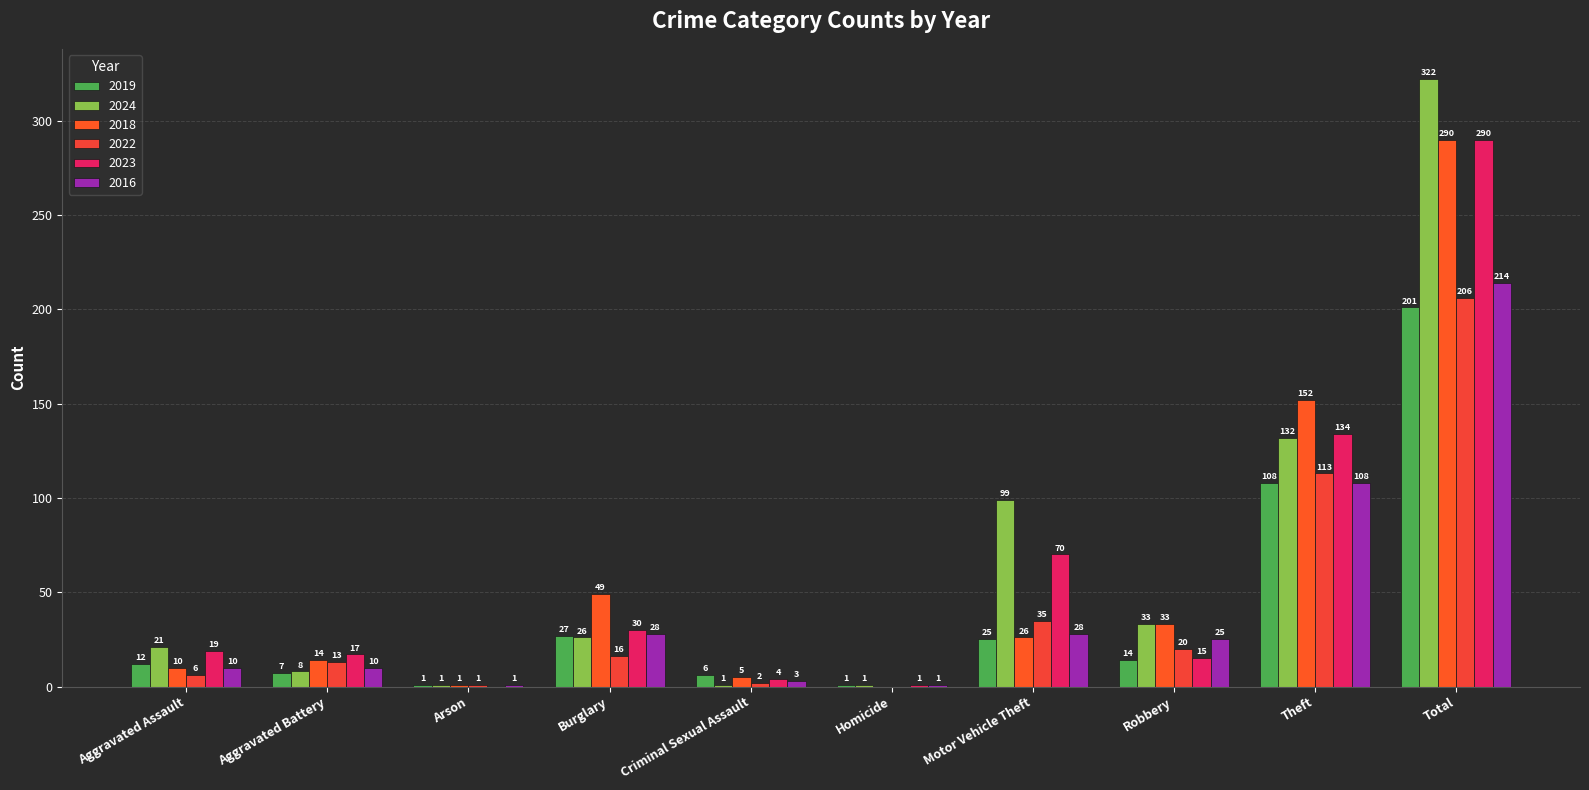

What is the highest value of the 2019 series?

201